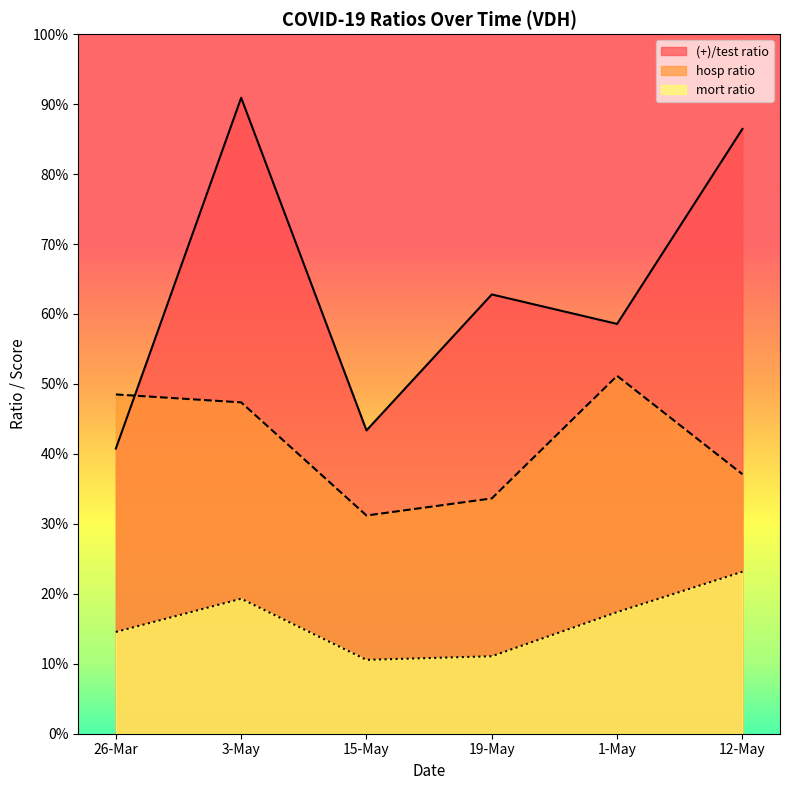

What is the difference between the second highest and second lowest values in the (+)/test ratio series?

43.1